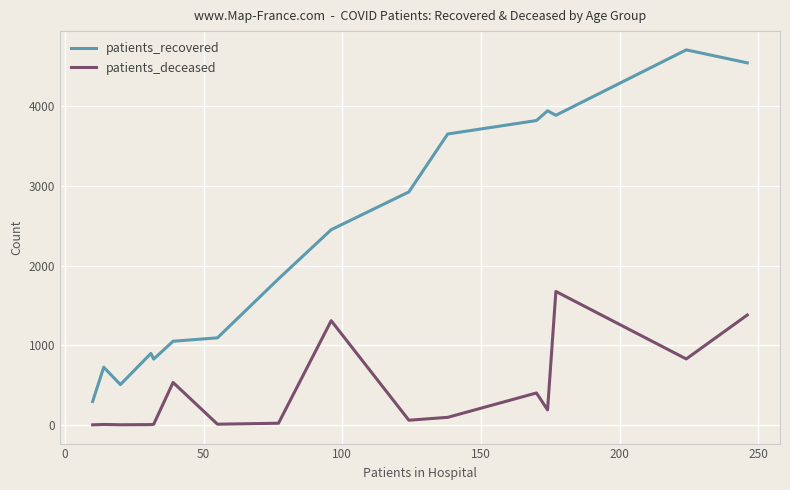

True or false: patients_deceased and patients_recovered intersect in this chart.

False